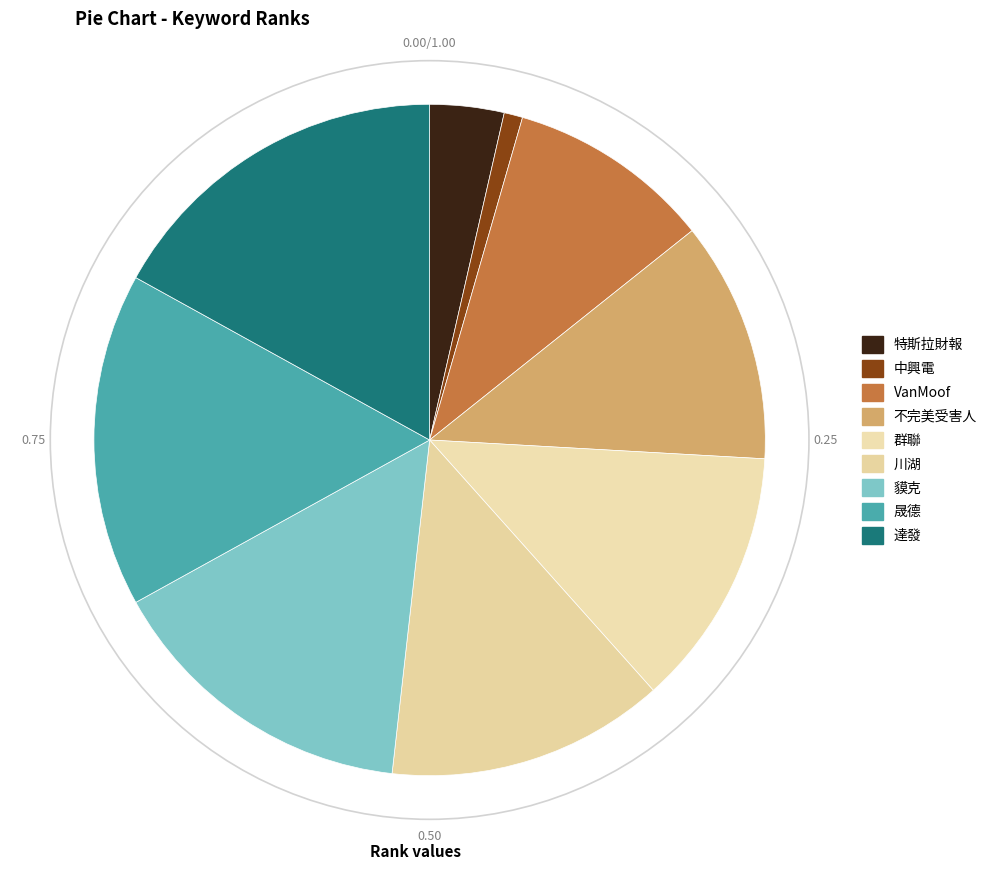

How many slices are in this pie chart?

9